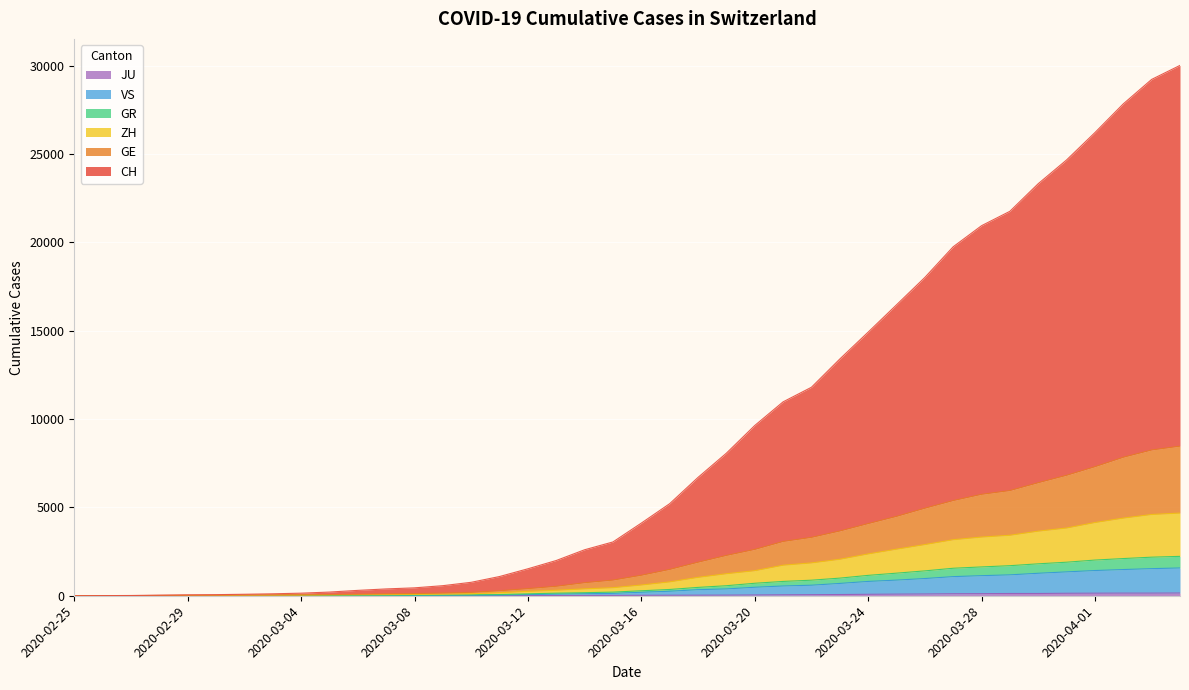

Does the chart display data point markers on the line(s)?

No